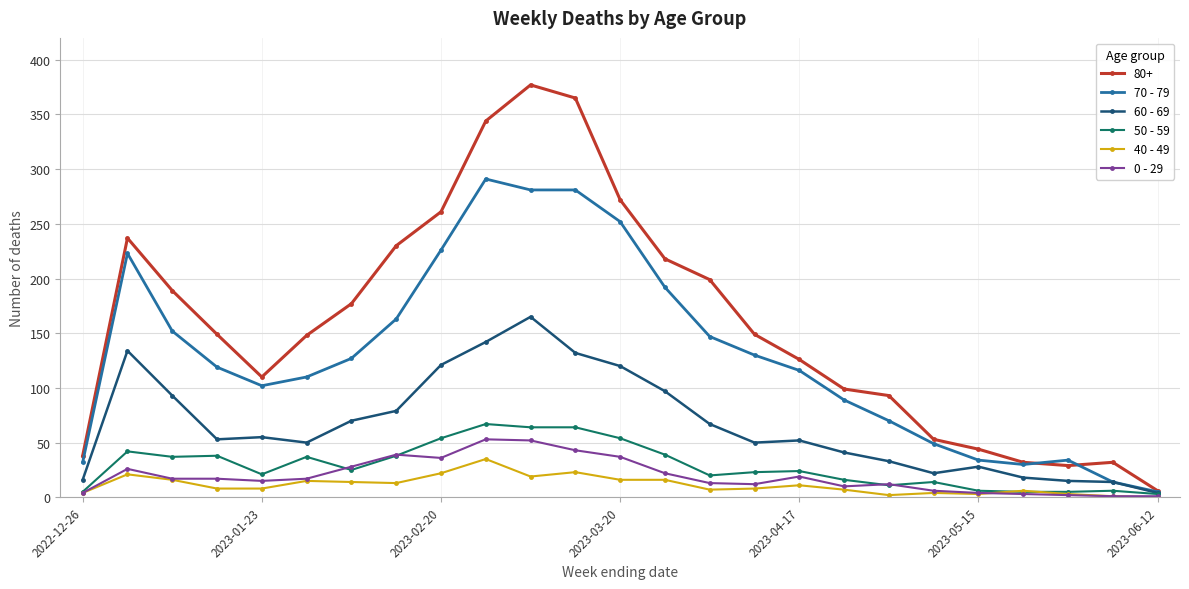

What is the difference between the maximum and minimum values in the 60 - 69 series?

161